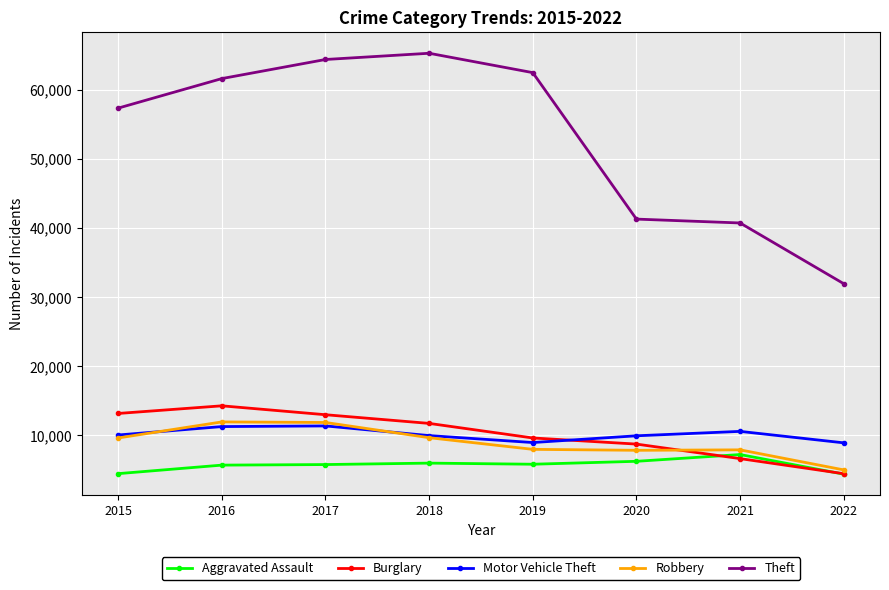

True or false: Theft and Aggravated Assault cross at least once.

False